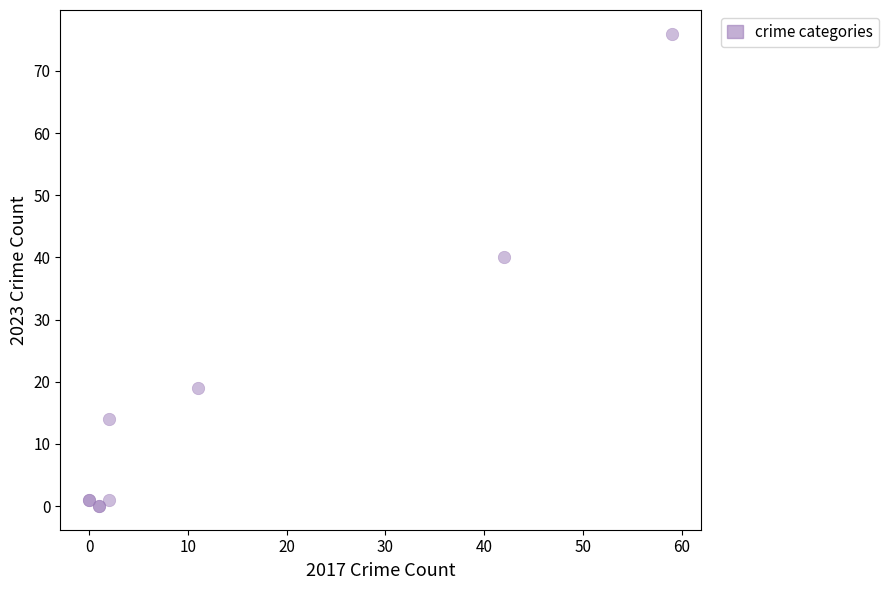

What Y value in the scatter plot is closest to 38?

40